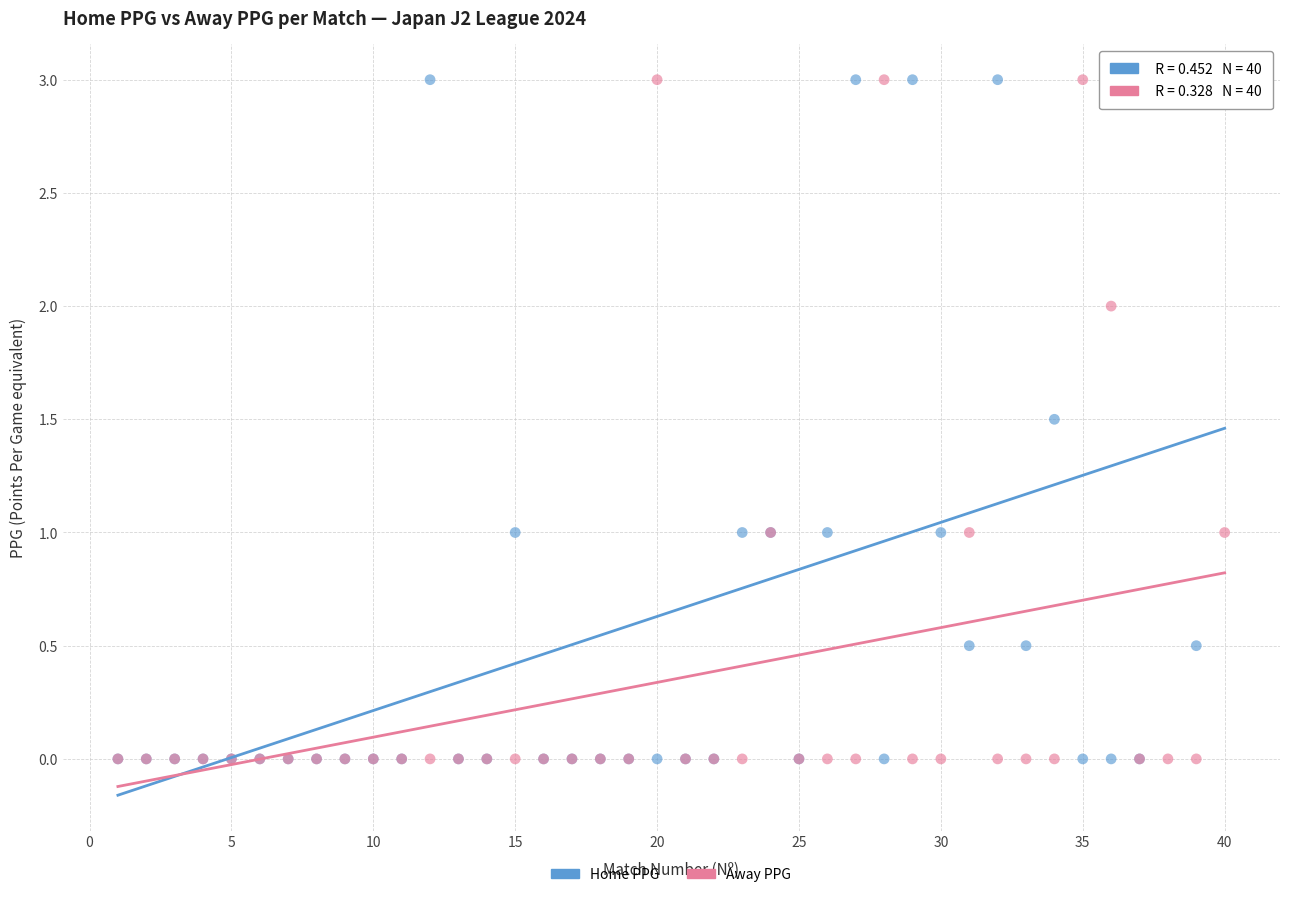

What are all the series names shown in the legend?

Home PPG, Away PPG